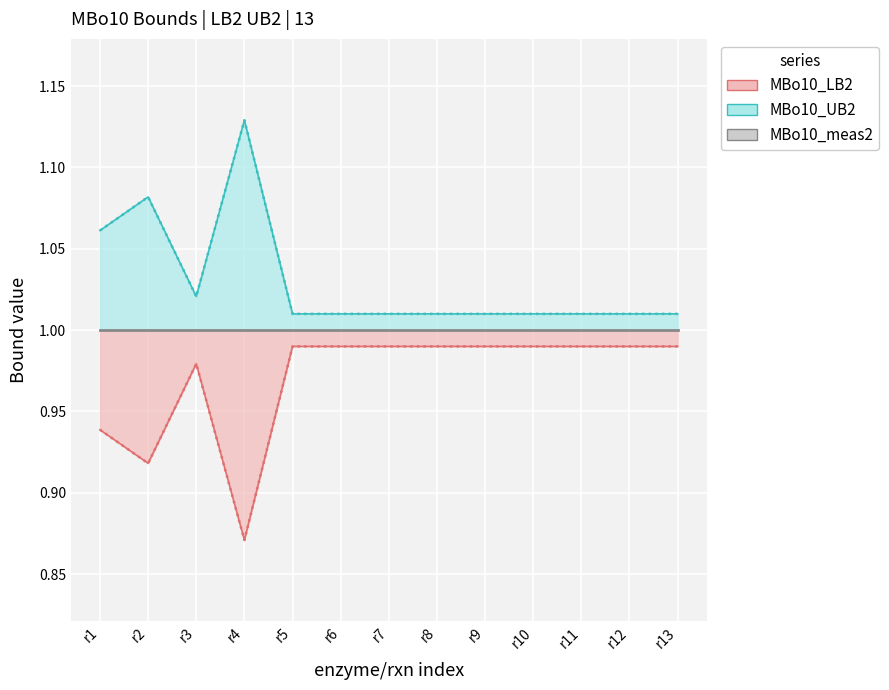

The value of MBo10_UB2 at r8 is 1.6. True or false?

False